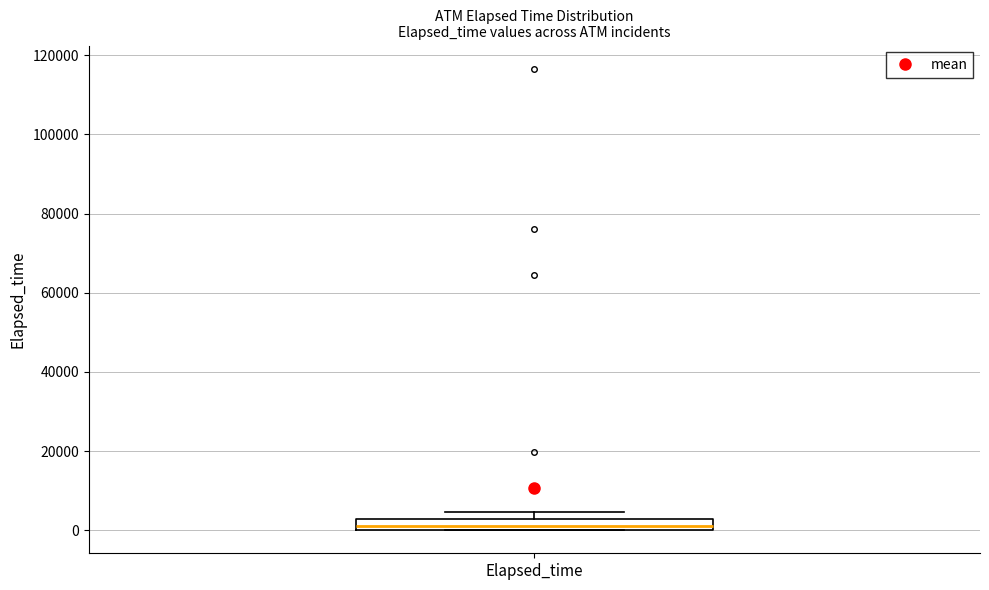

Where is the lower edge of the box for Elapsed_time on the y-axis? The values are not printed on the chart, so give them approximately, as read against the axis.

0